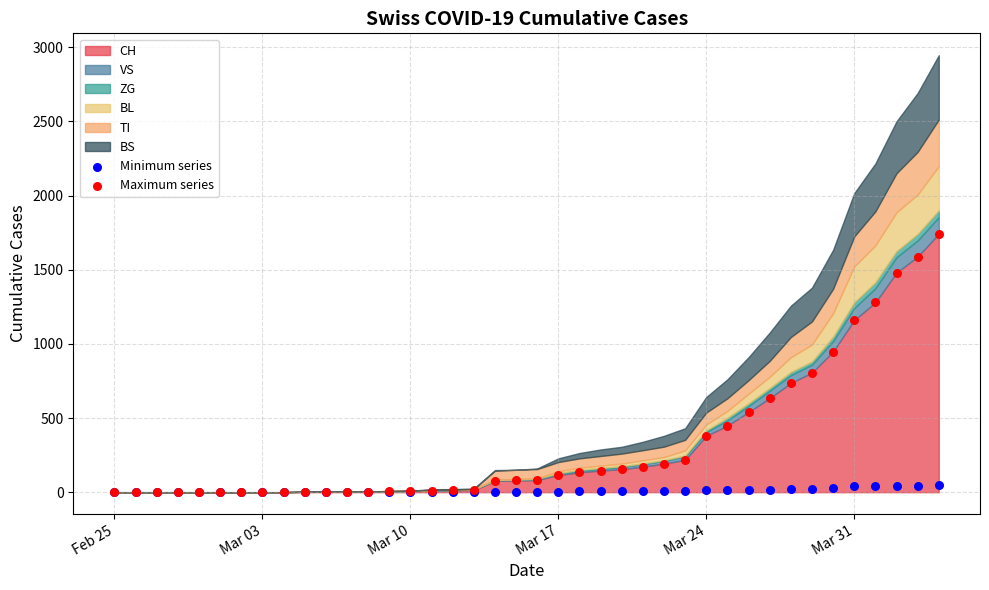

Which series contains the highest Y value?

Maximum series